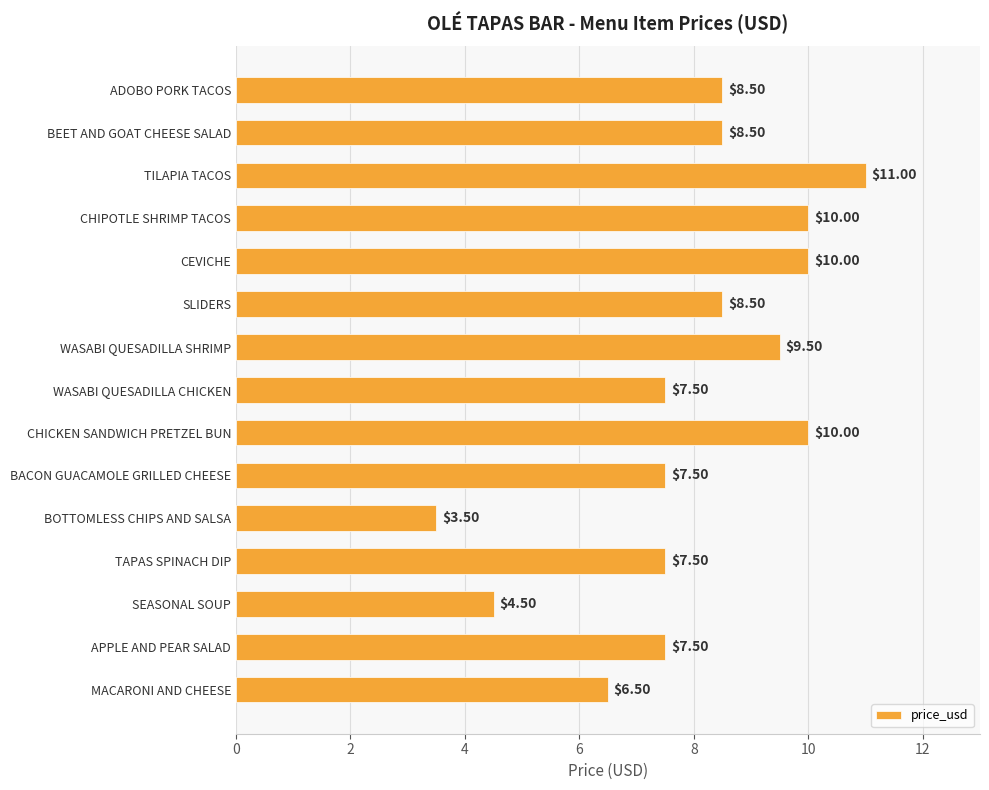

What is the label of the 12th bar from the bottom?

CHIPOTLE SHRIMP TACOS